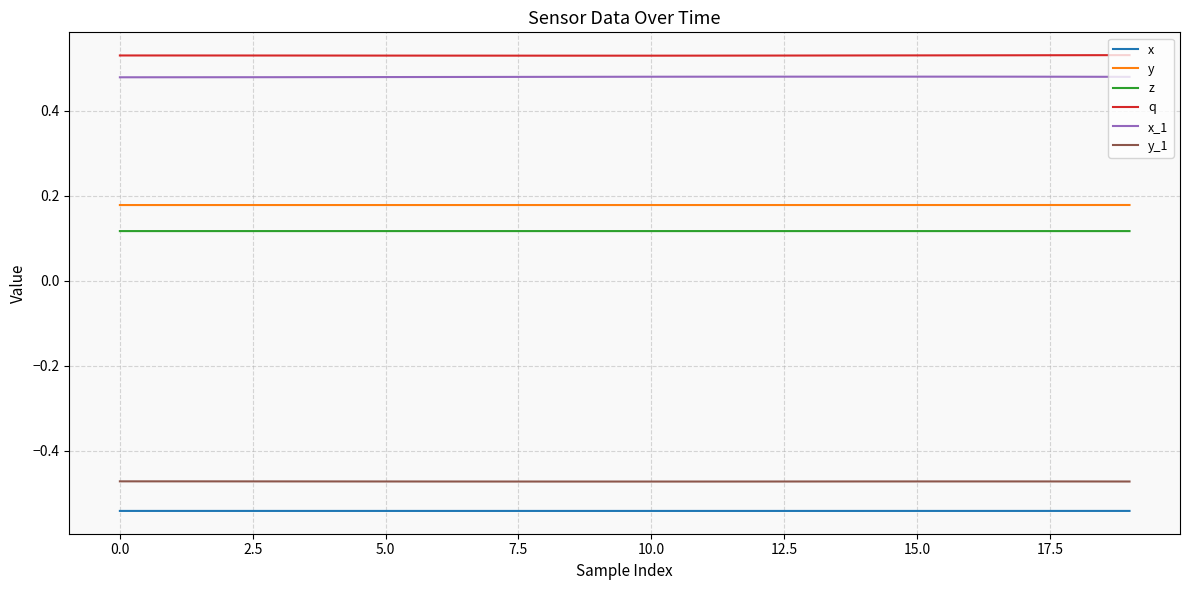

Does the chart display data point markers on the line(s)?

No